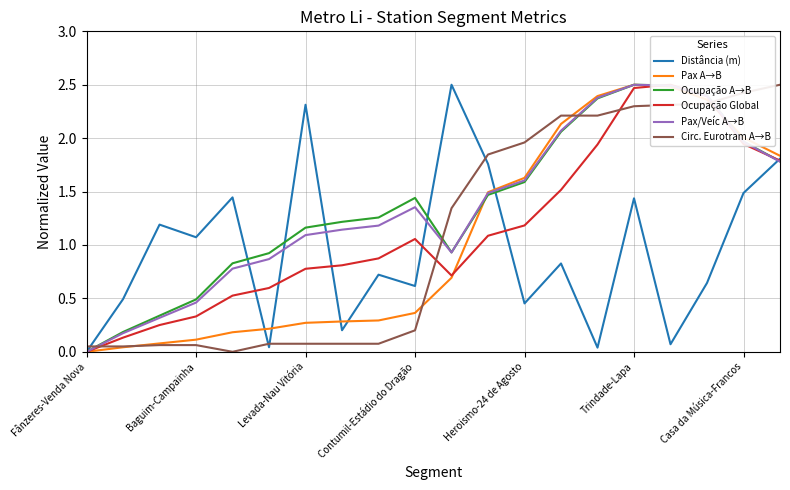

The Ocupação A→B series shows 0.4 at Casa da Música-Francos. True or false?

False